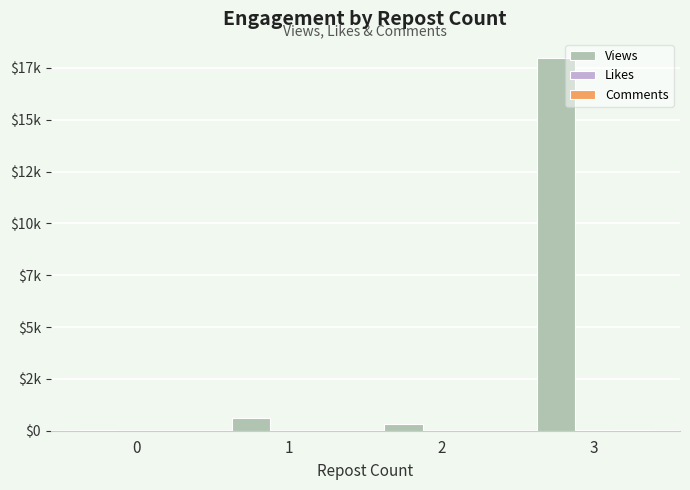

Which series has the largest range (max minus min)?

Views